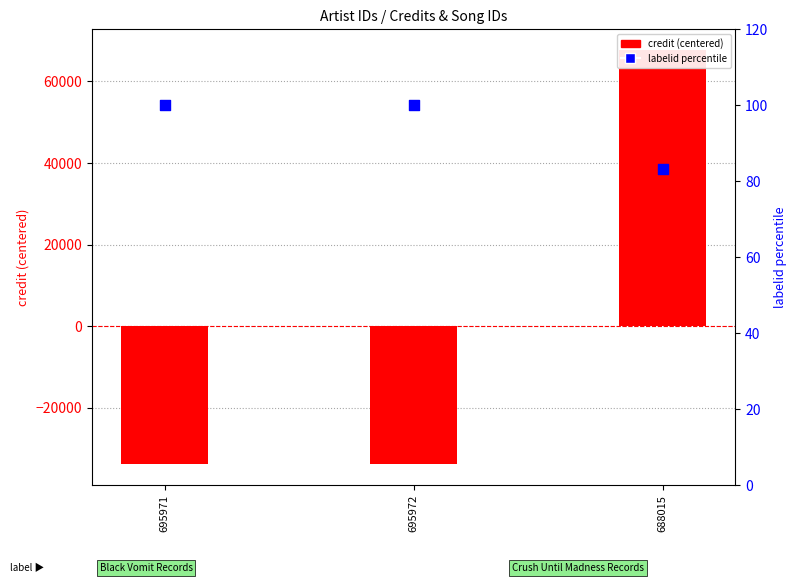

At which category is the sum across all series the highest?

688015